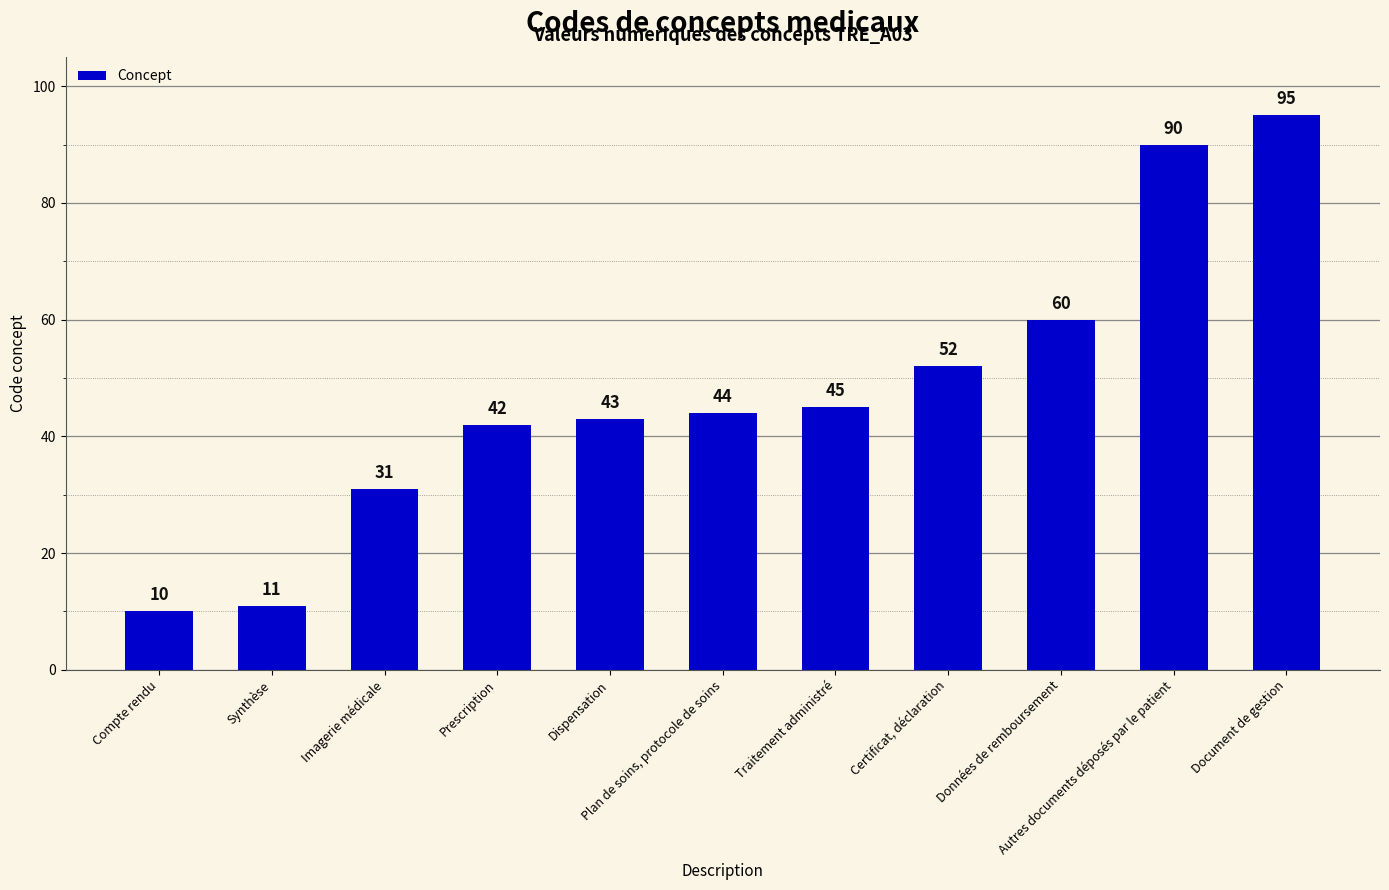

How many distinct data groups are displayed?

1